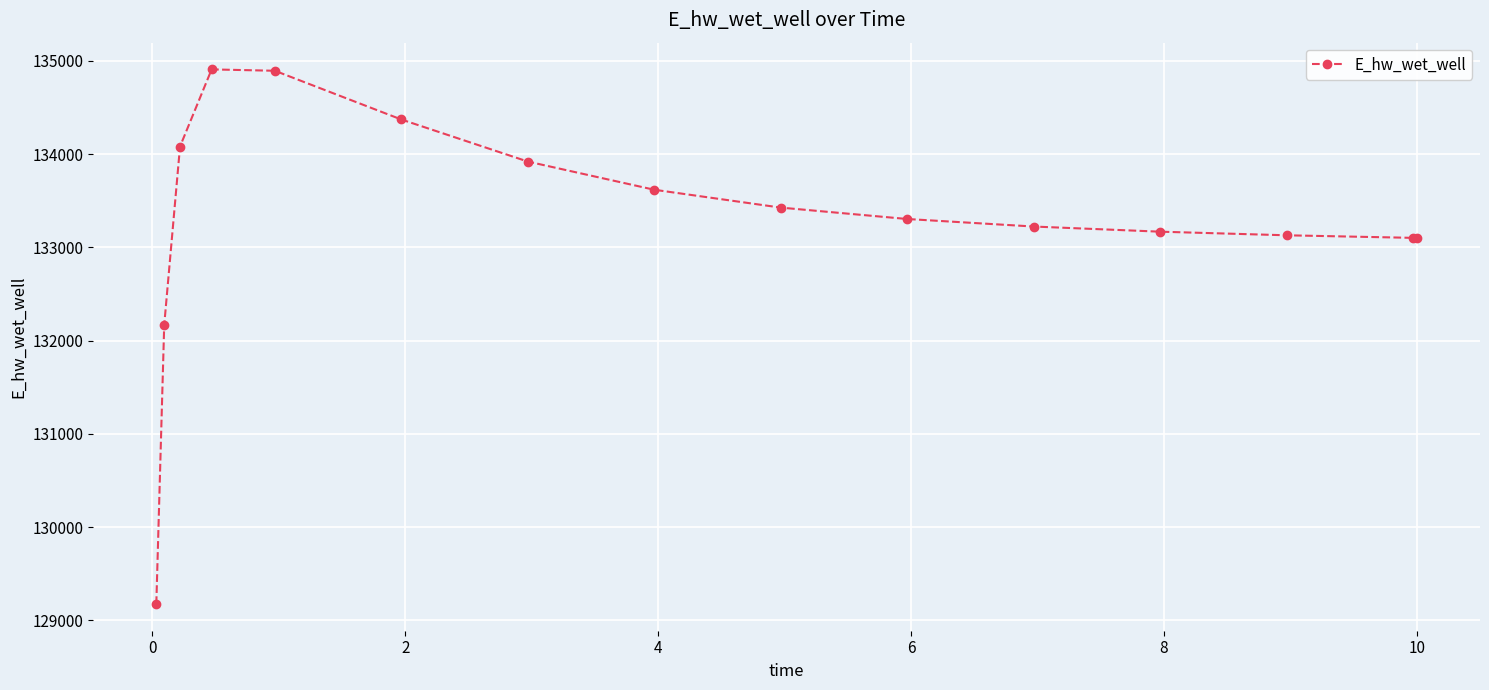

What is the value of the 7th point from the left?

133921.0